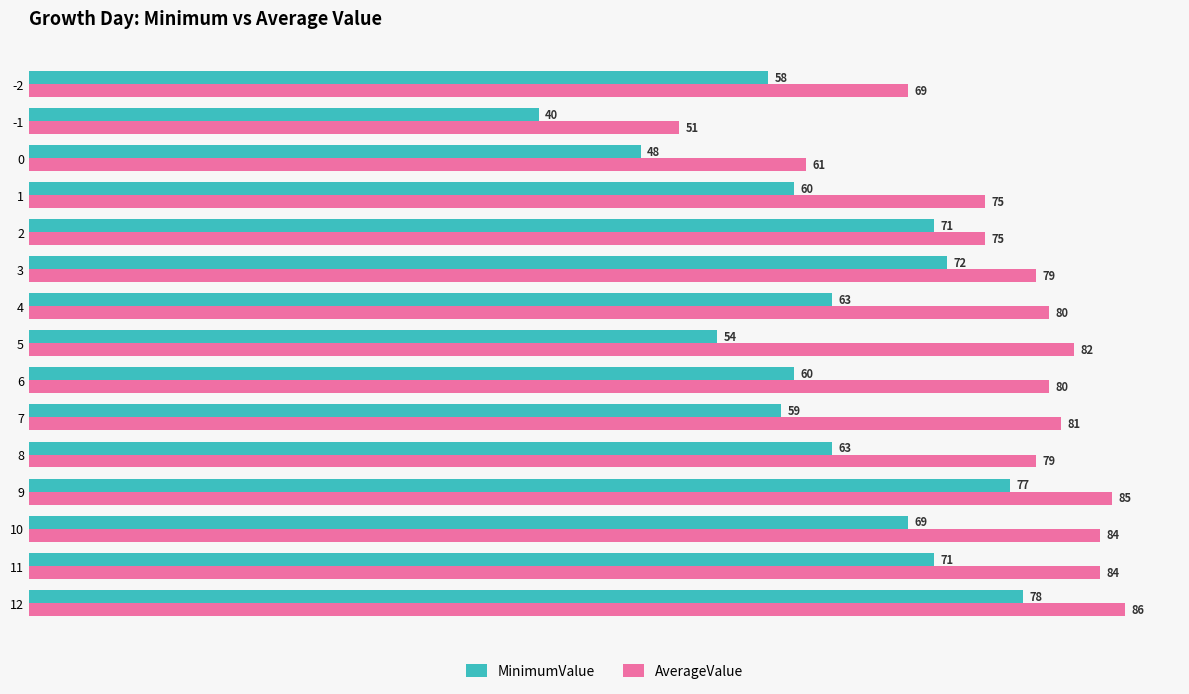

At which category does the chart reach its minimum across all series?

-1